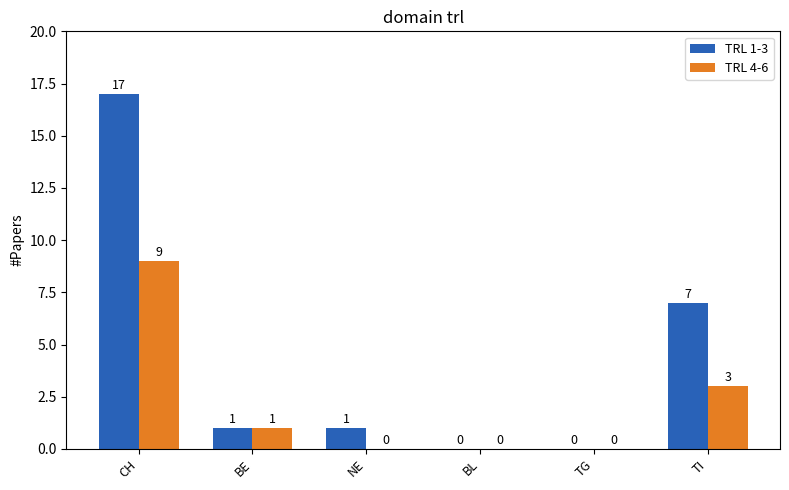

Is the value of TRL 4-6 at TI greater than the value of TRL 1-3 at BL?

Yes